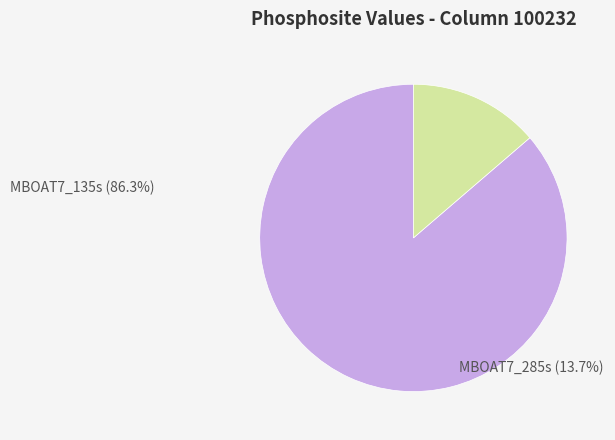

Which slice is the smallest?

MBOAT7_285s